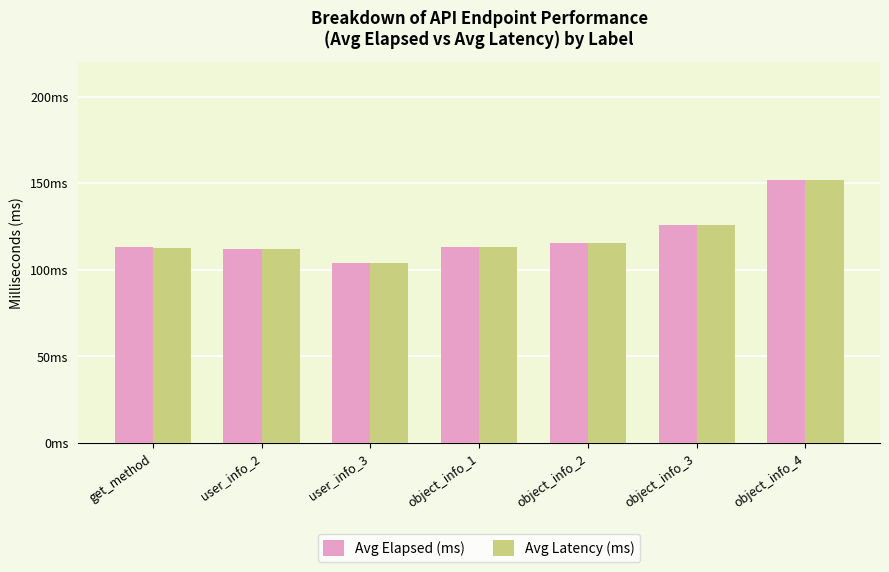

What is the average value of the Avg Latency (ms) series?

119.3